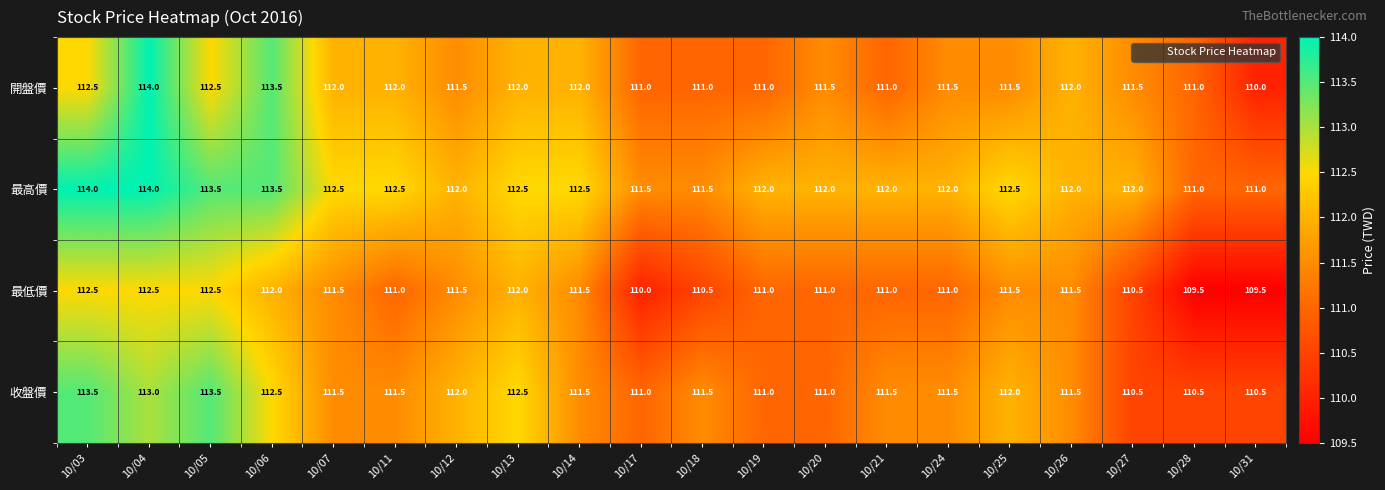

Which series has the largest total across all categories?

最高價